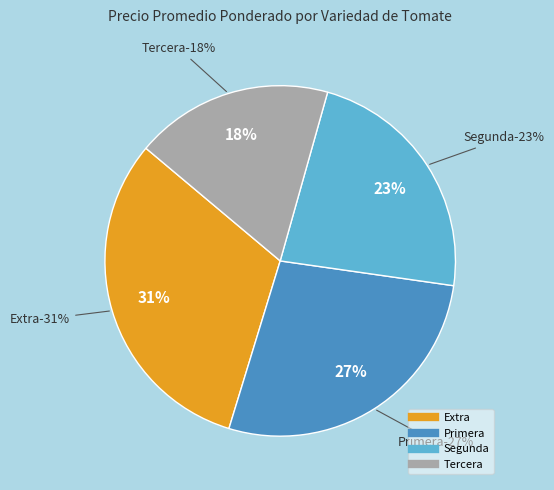

Between 37 and 8, which is larger?

37